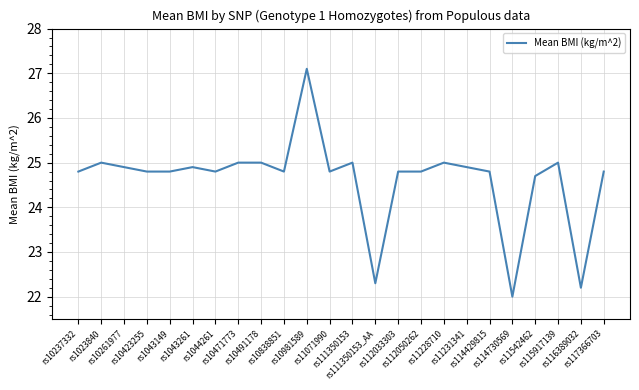

What is the maximum value shown in the chart?

27.1